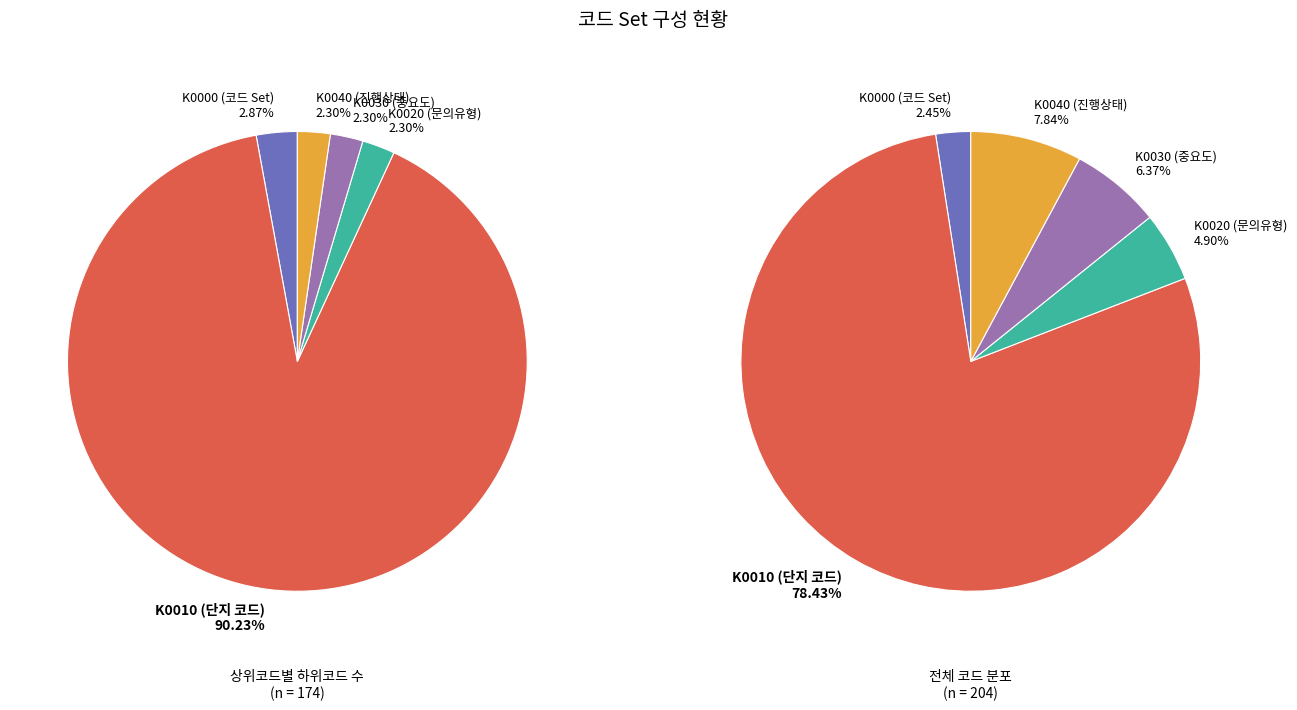

To the nearest percent, what portion does K0000 represent?

3%